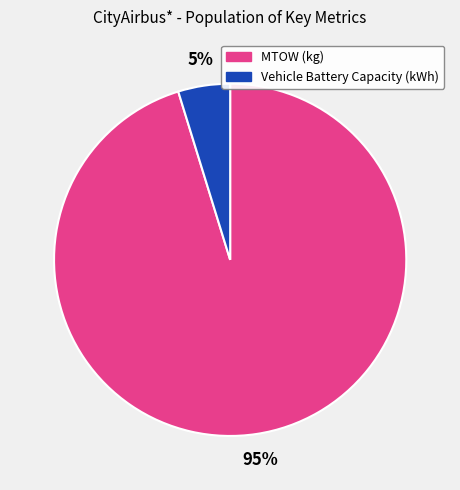

To the nearest percent, what is the average slice percentage?

50%